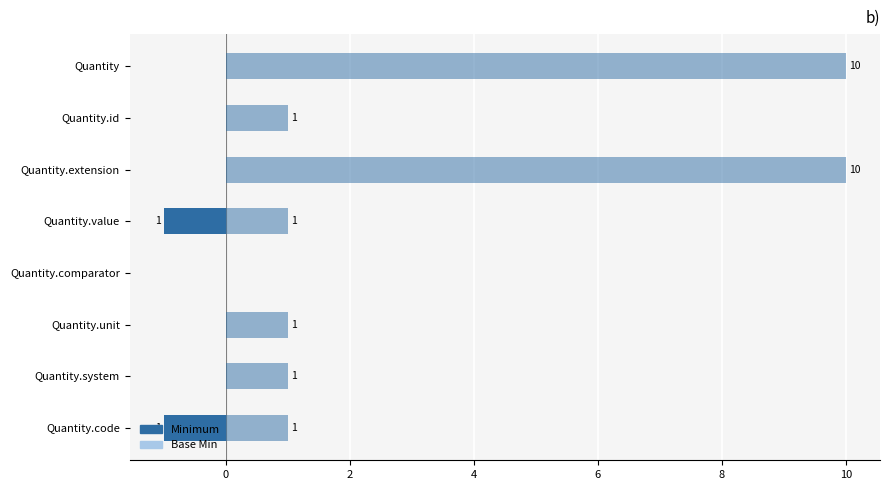

What is the difference between the maximum and minimum values in the Min series?

1.0